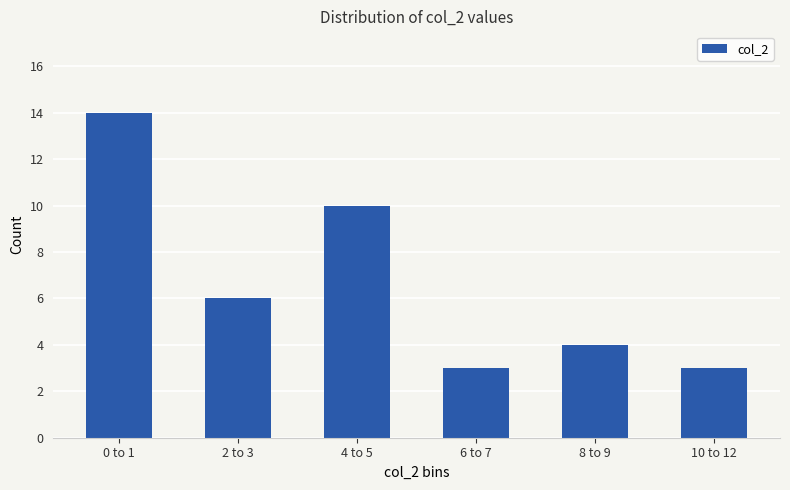

What is the label of the 4th bar from the left?

6 to 7